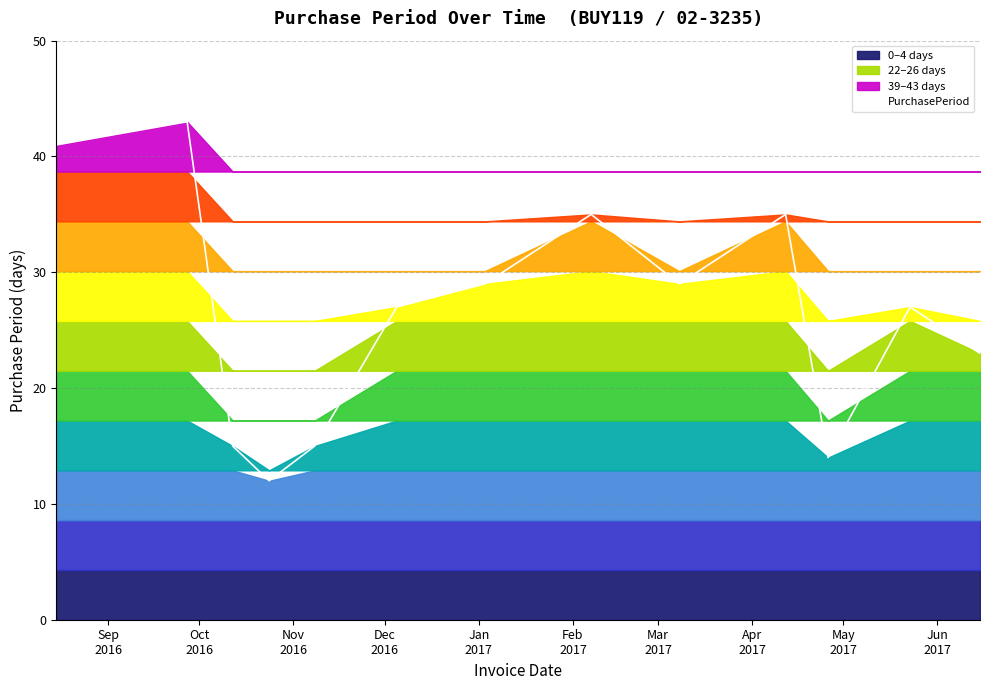

How many data points does each series have?

13